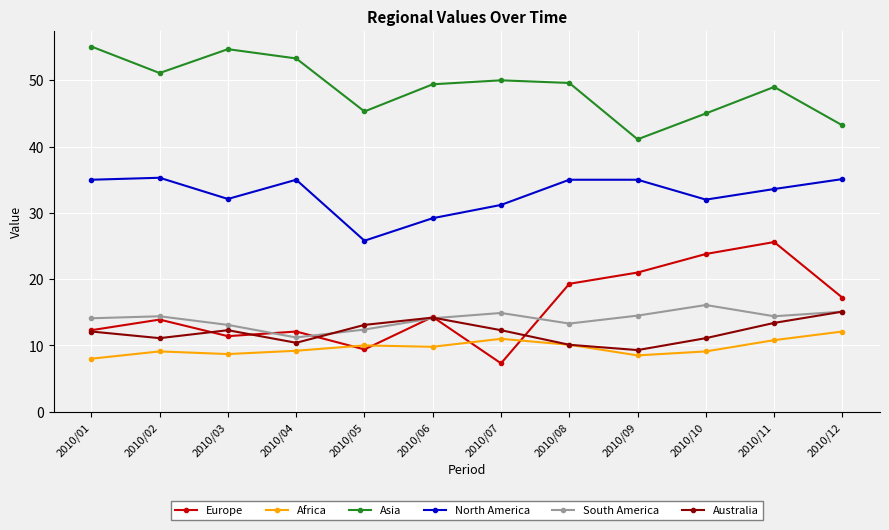

Count the number of categories in the chart.

12